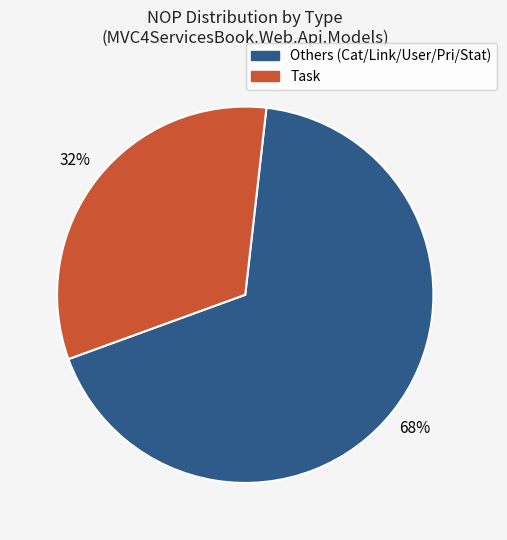

Is there a majority slice in this chart?

Yes